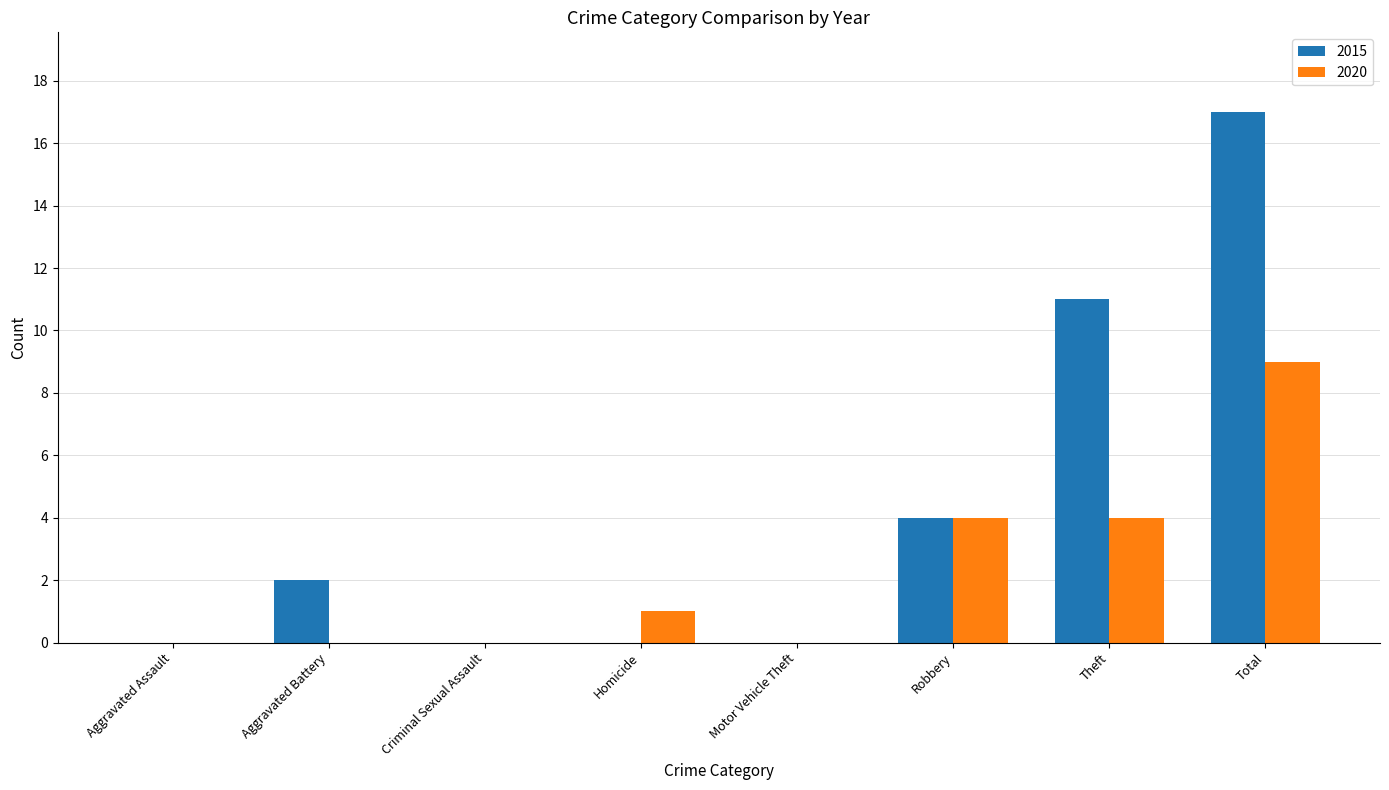

At which label does 2020 reach its peak?

Total